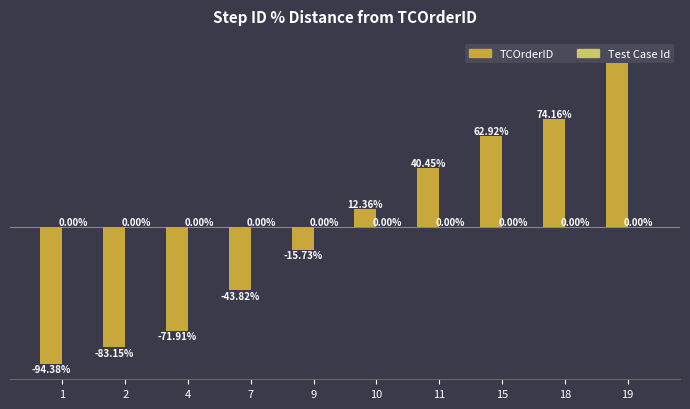

How many values in TCOrderID are above zero?

5